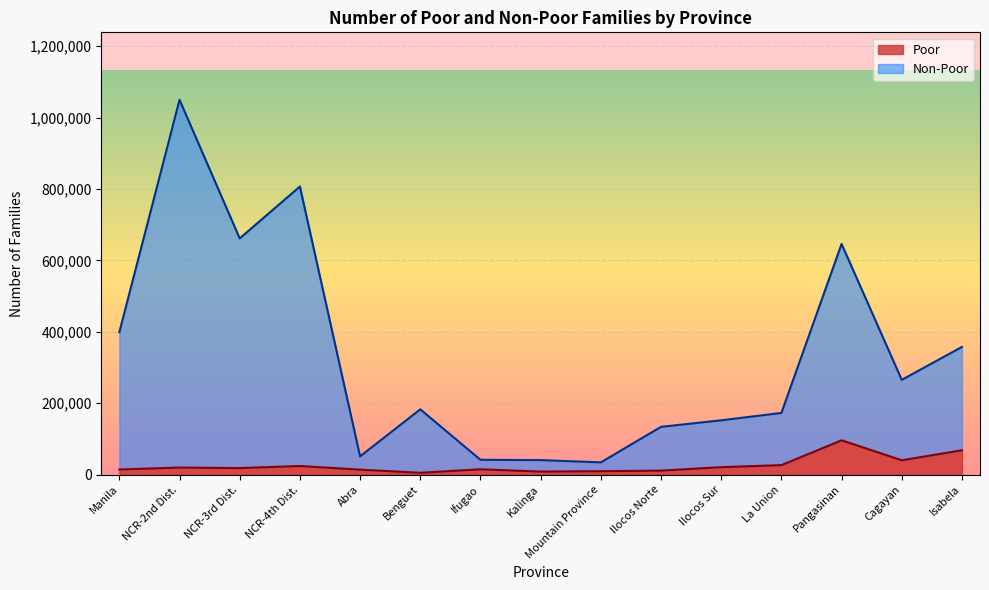

How many values in the Poor series are below 18266?

7